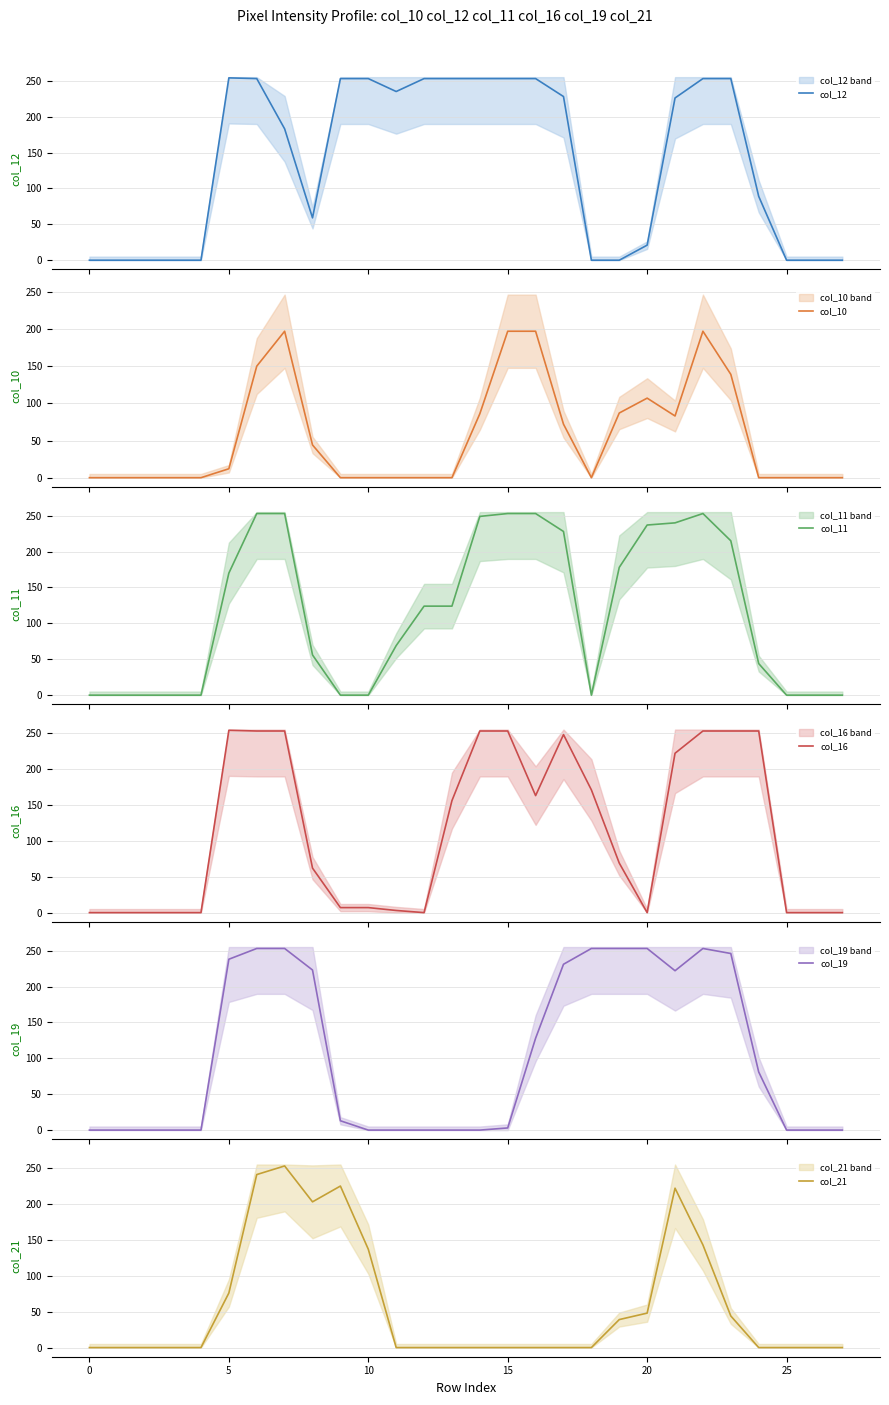

At how many categories does at least one series exceed 120?

20